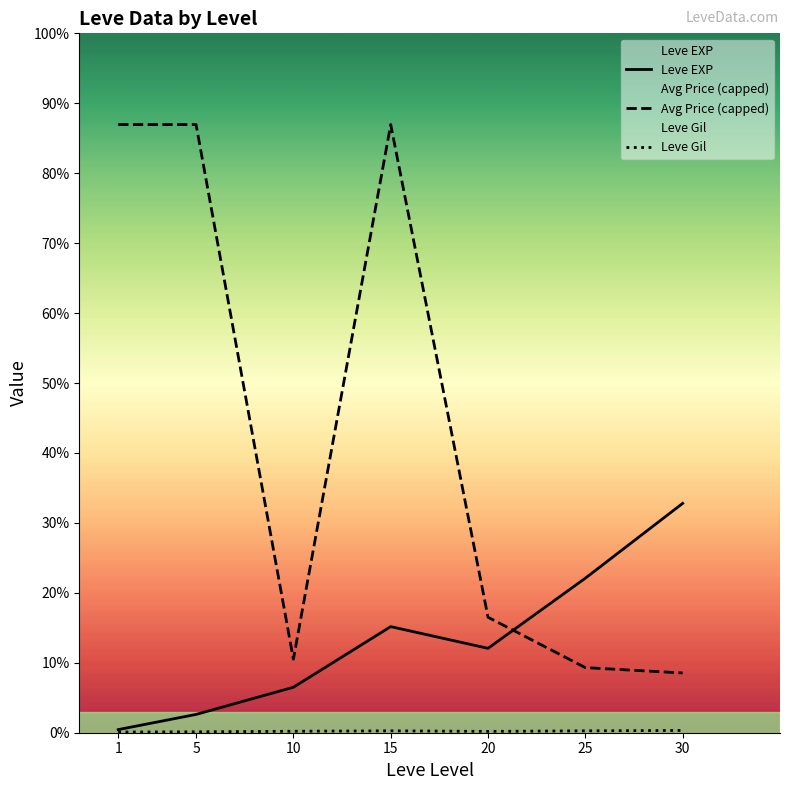

Reading right to left, what are all the values shown in this chart?

Leve EXP: 37715.0	25410.0	13876.7	17445.0	7475.0	3008.3	510.2
Avg Price (capped): 9824.8	10705.2	18985.0	100000.0	12089.2	100000.0	100000.0
Leve Gil: 375.2	312.7	220.8	312.0	242.5	149.3	113.0